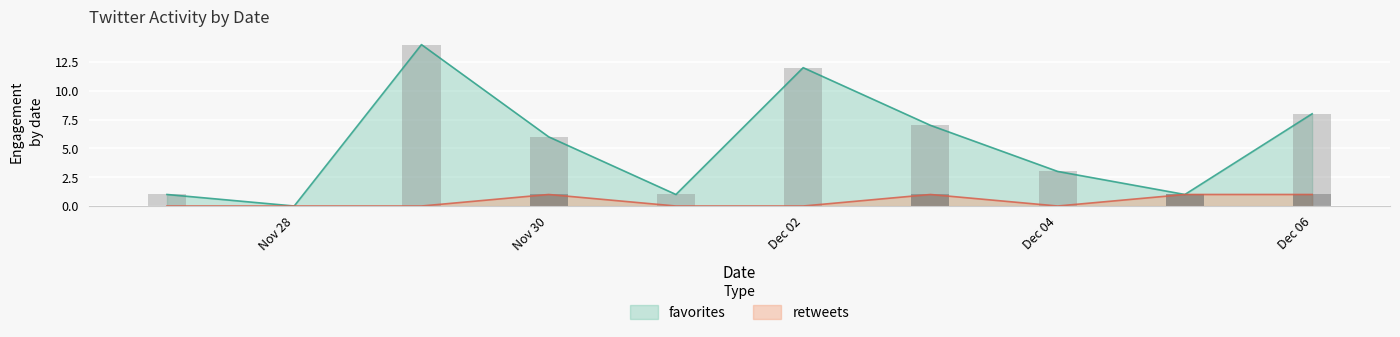

Rank the series by their average value, from lowest to highest.

retweets, favorites